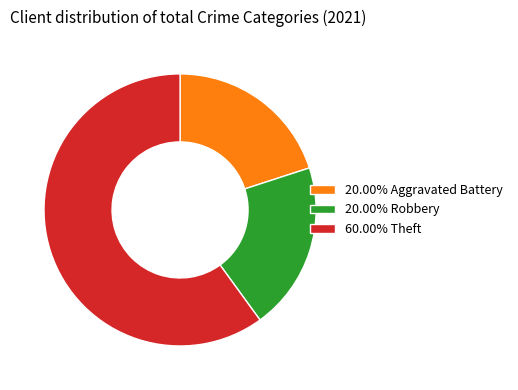

Approximately how many times larger is the value at 60.00% Theft compared to 20.00% Robbery?

3.0